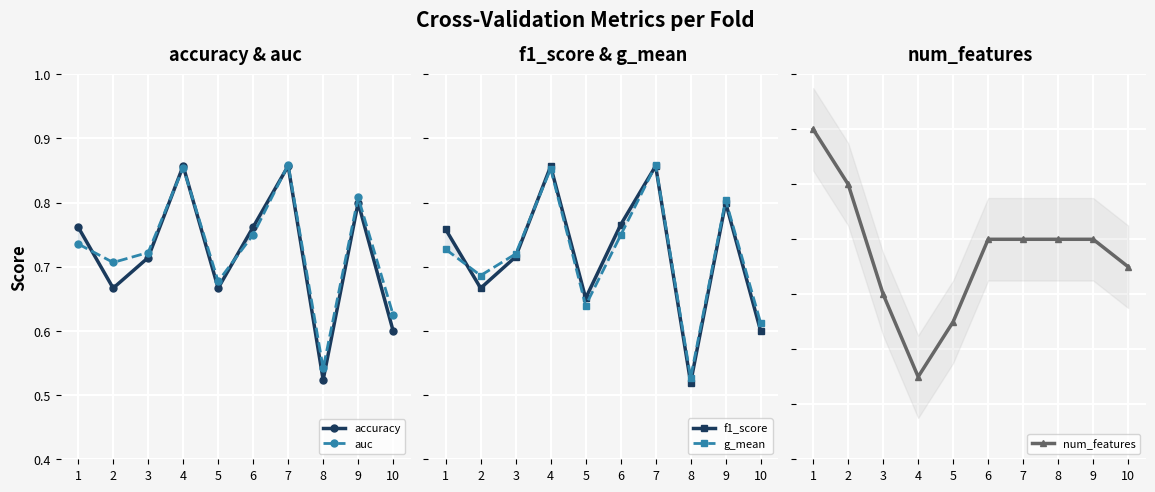

How many lines are shown in the chart?

5